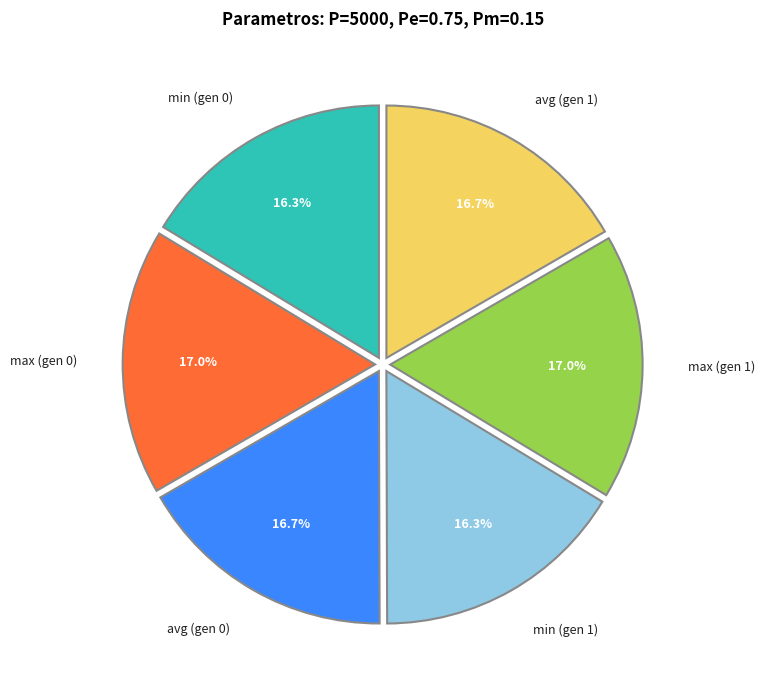

Does any single category account for the majority?

No